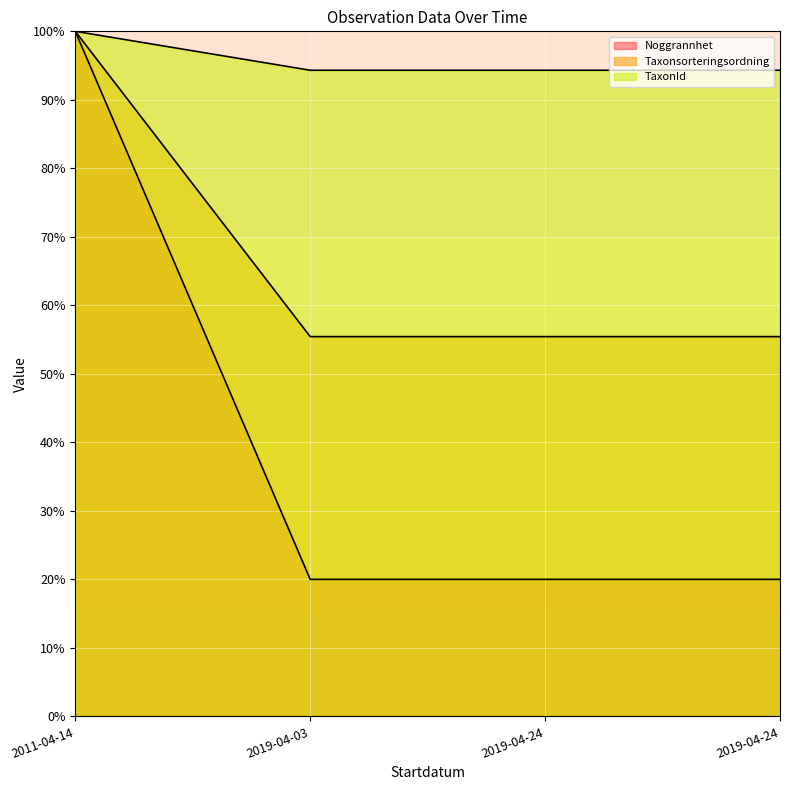

List the labels in order of Taxonsorteringsordning value, smallest first.

2019-04-03, 2019-04-24, 2019-04-24, 2011-04-14